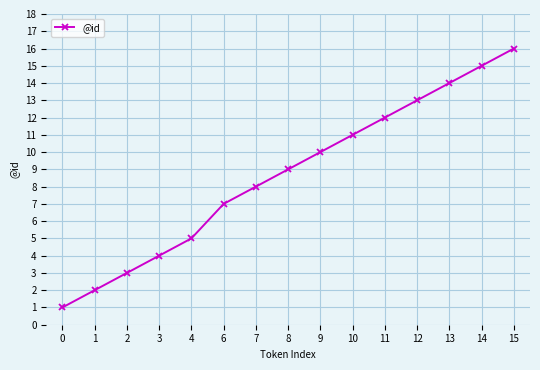

Is it true that the value at 1 is 0?

False